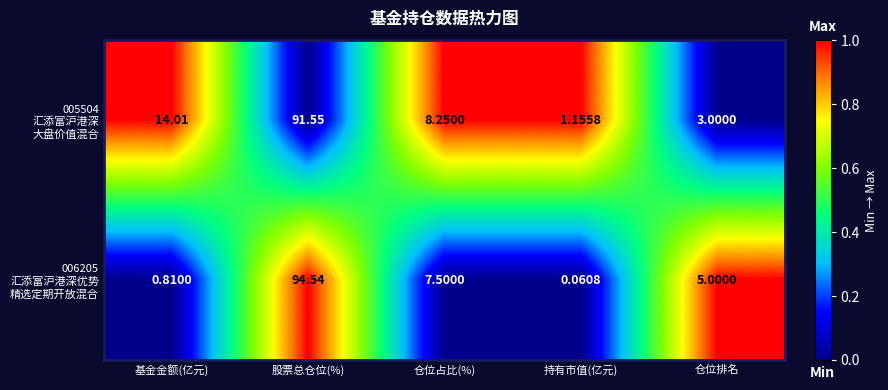

At which category does the chart reach its minimum across all series?

持有市值(亿元)